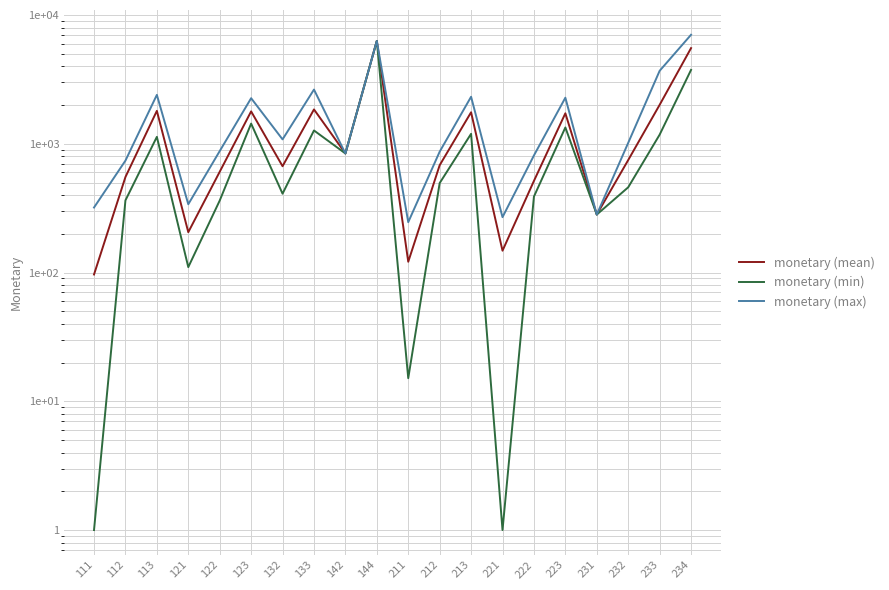

What is the maximum value shown in the chart?

7028.8